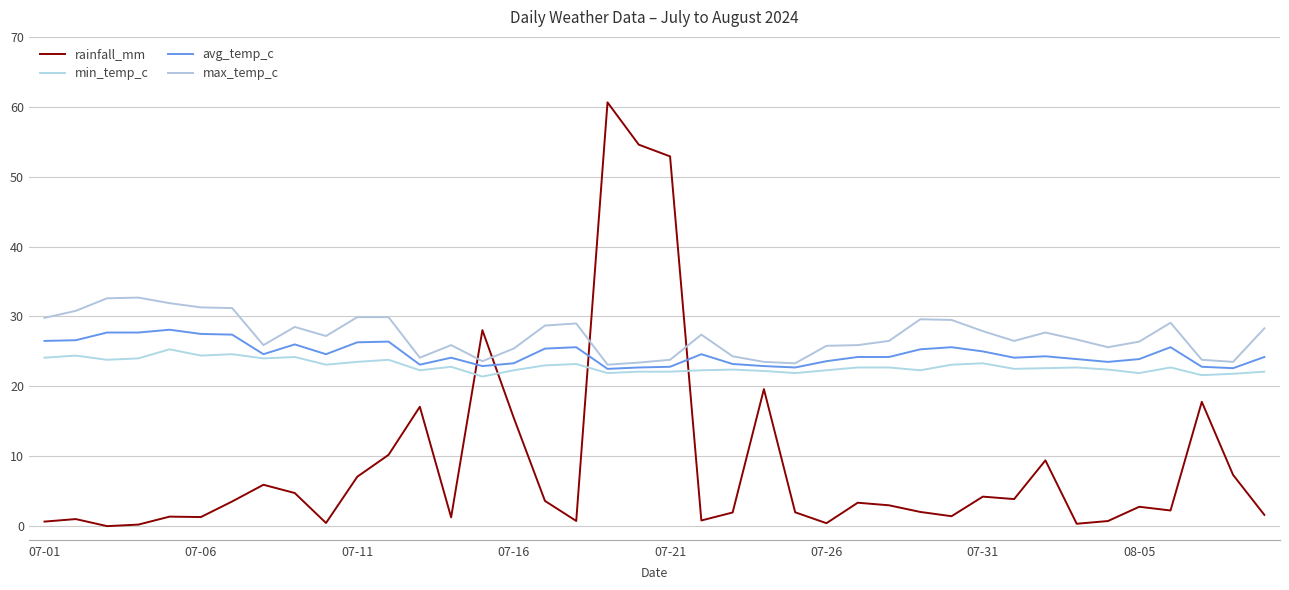

Reading left to right, list all the values displayed in this chart.

rainfall_mm: 0.7	1.0	0.0	0.2	1.4	1.3	3.5	5.9	4.7	0.5	7.1	10.2	17.1	1.3	28.0	15.5	3.6	0.7	60.6	54.6	52.9	0.8	1.9	19.6	2.0	0.4	3.4	3.0	2.0	1.4	4.2	3.9	9.4	0.3	0.7	2.8	2.2	17.8	7.3	1.6
min_temp_c: 24.1	24.4	23.8	24.0	25.3	24.4	24.6	24.0	24.2	23.1	23.5	23.8	22.3	22.8	21.4	22.3	23.0	23.2	21.9	22.1	22.1	22.3	22.4	22.2	21.9	22.3	22.7	22.7	22.3	23.1	23.3	22.5	22.6	22.7	22.4	21.9	22.7	21.6	21.8	22.1
avg_temp_c: 26.5	26.6	27.7	27.7	28.1	27.5	27.4	24.6	26.0	24.6	26.3	26.4	23.1	24.1	22.9	23.3	25.4	25.6	22.5	22.7	22.8	24.6	23.2	22.9	22.7	23.6	24.2	24.2	25.3	25.6	25.0	24.1	24.3	23.9	23.5	23.9	25.6	22.8	22.6	24.2
max_temp_c: 29.8	30.8	32.6	32.7	31.9	31.3	31.2	25.9	28.5	27.2	29.9	29.9	24.1	25.9	23.6	25.4	28.7	29.0	23.1	23.4	23.8	27.4	24.3	23.5	23.3	25.8	25.9	26.5	29.6	29.5	27.9	26.5	27.7	26.7	25.6	26.4	29.1	23.8	23.5	28.3